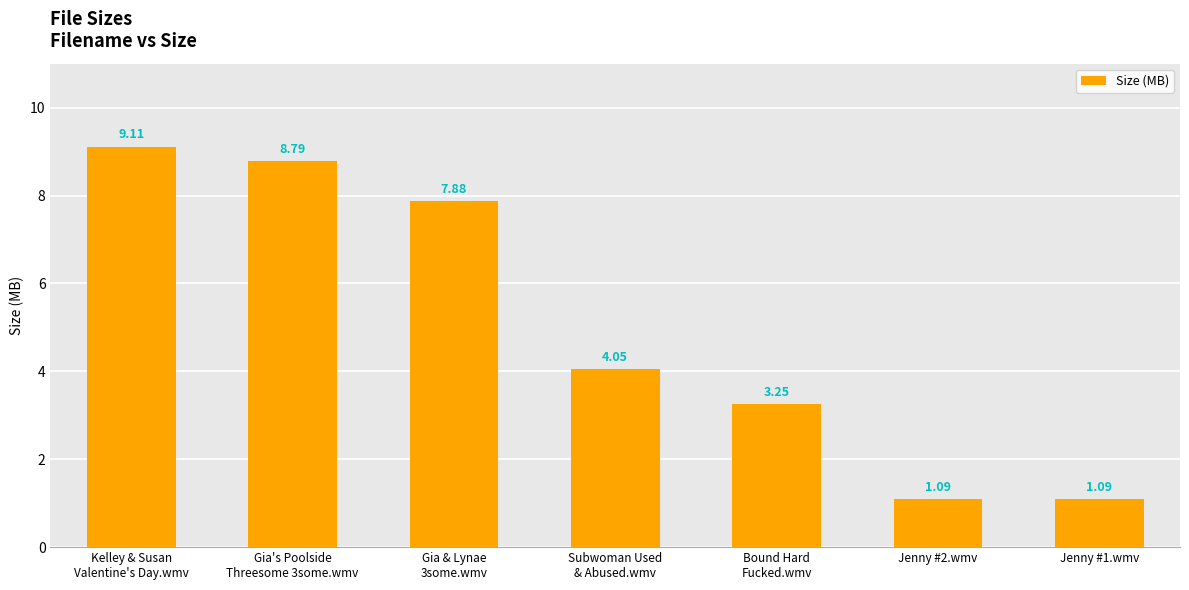

Where is the data nearest to the value 5?

Subwoman Used
& Abused.wmv